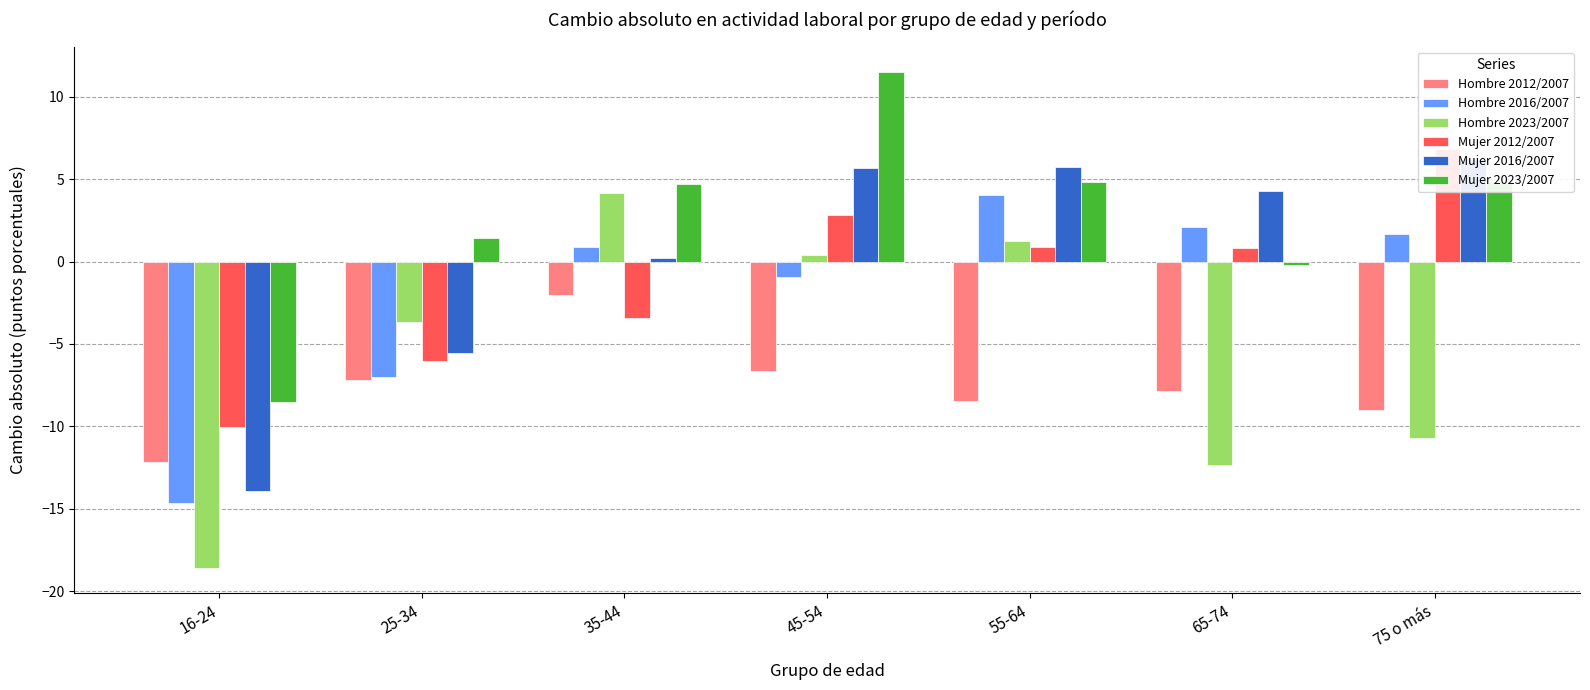

How many groups of bars are there?

7